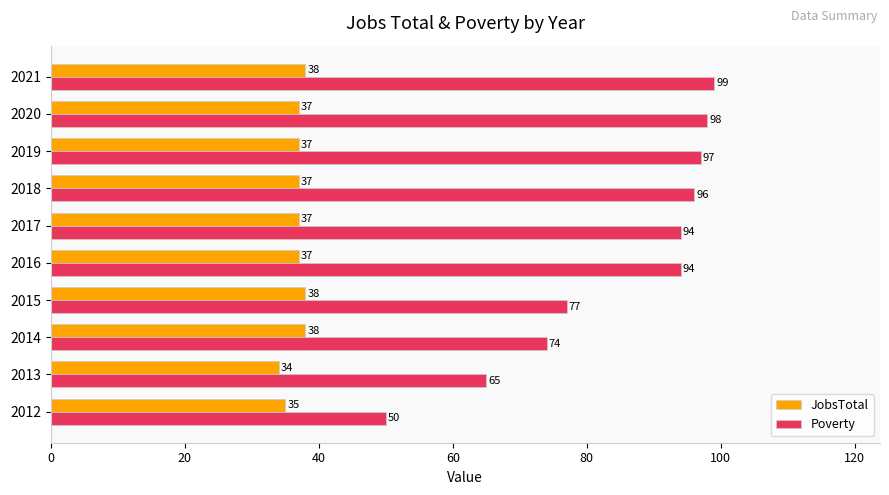

At which label is Poverty closest to 74?

2014